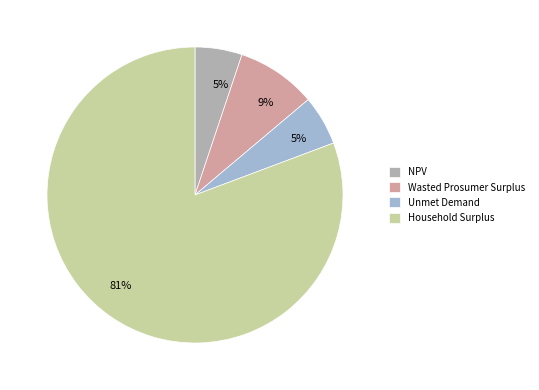

What is the largest slice in the pie chart?

Household Surplus